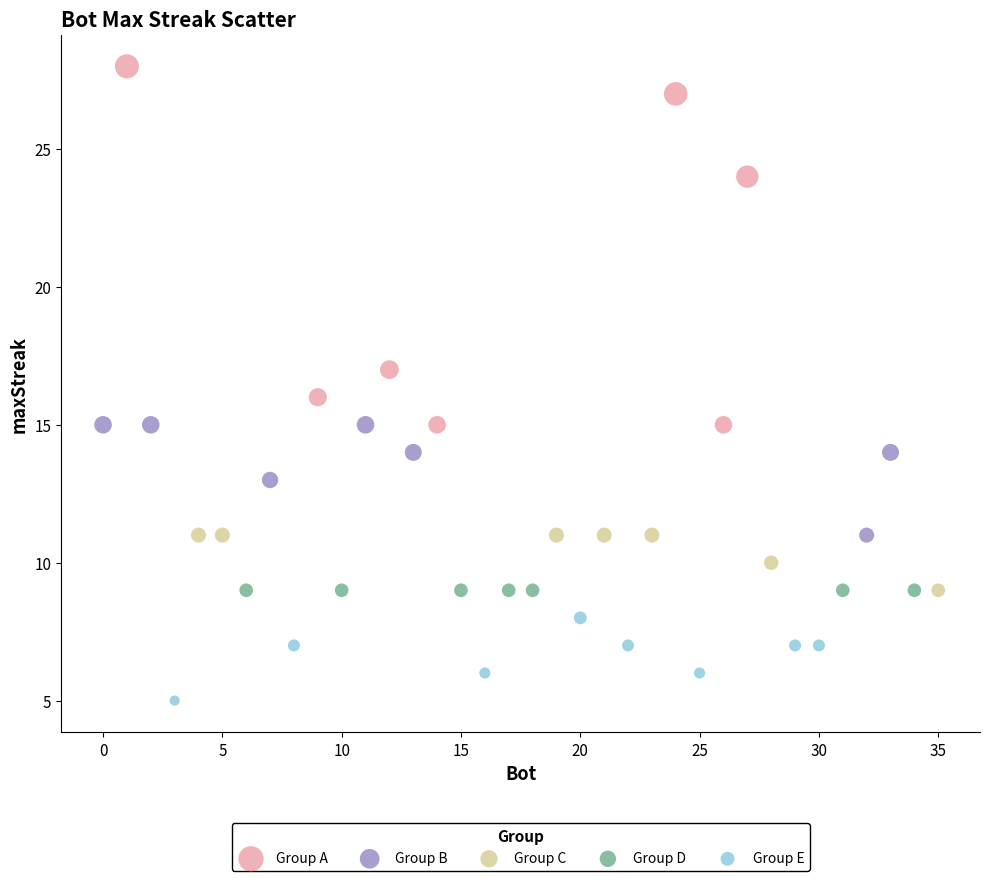

Which series contains the highest Y value?

Group A